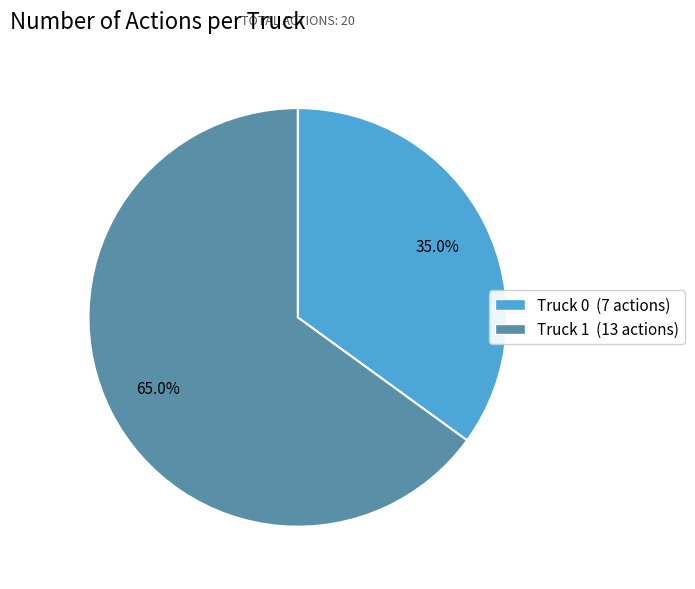

True or false: Truck 0 accounts for 35% of the total.

True